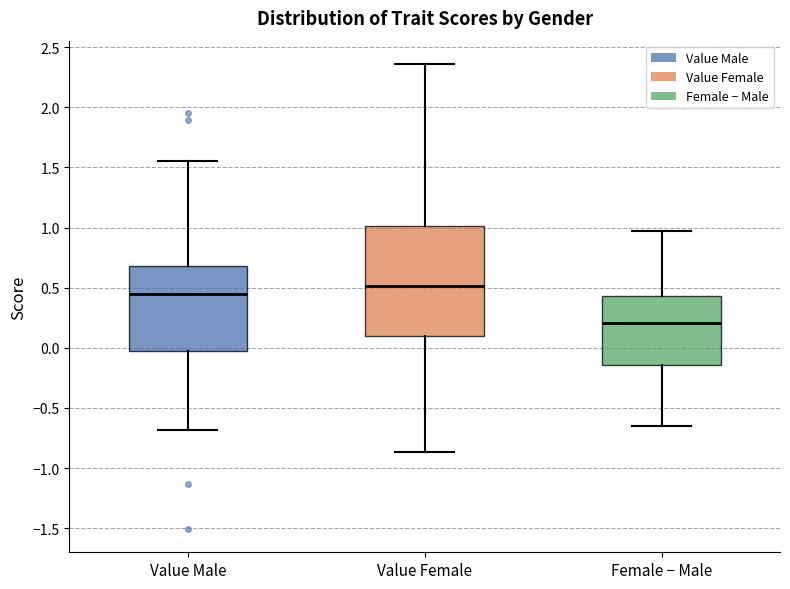

Comparing the boxes themselves (not the whiskers), which one is the tallest?

Value Female